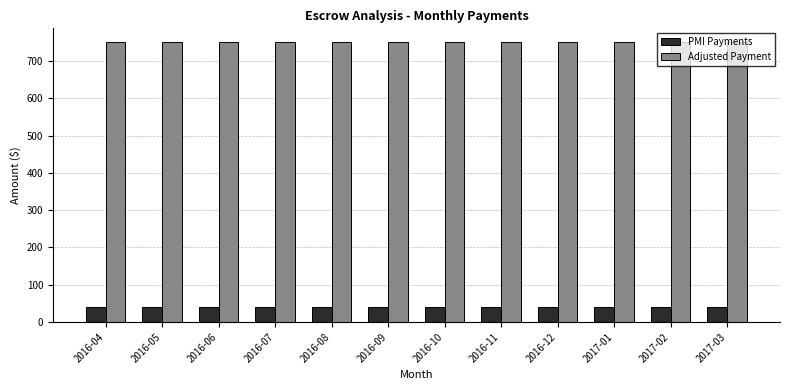

What is the value of the PMI Payments bar at the 3rd from the left?

40.4